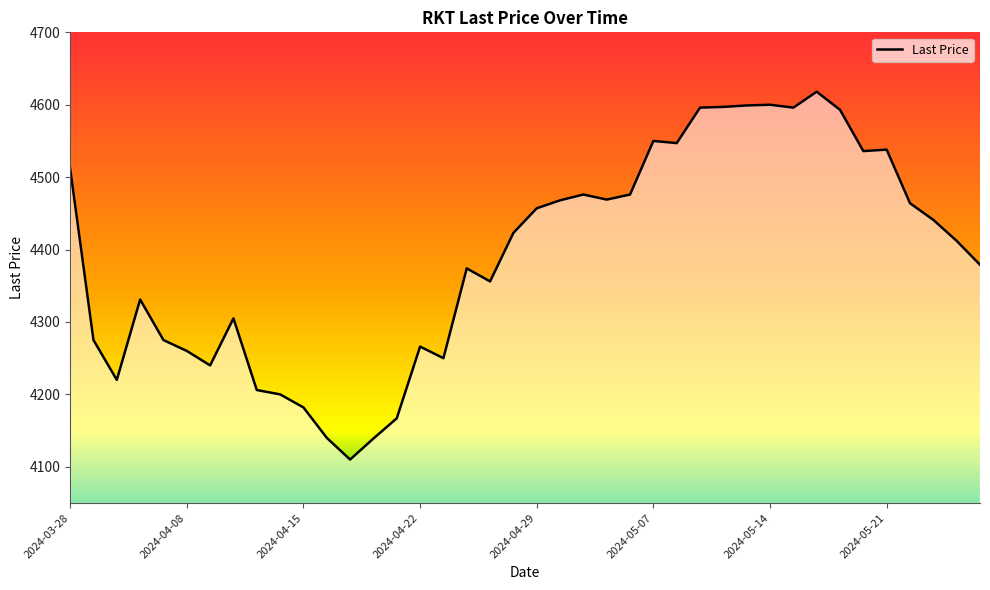

What is the smallest value displayed?

4110